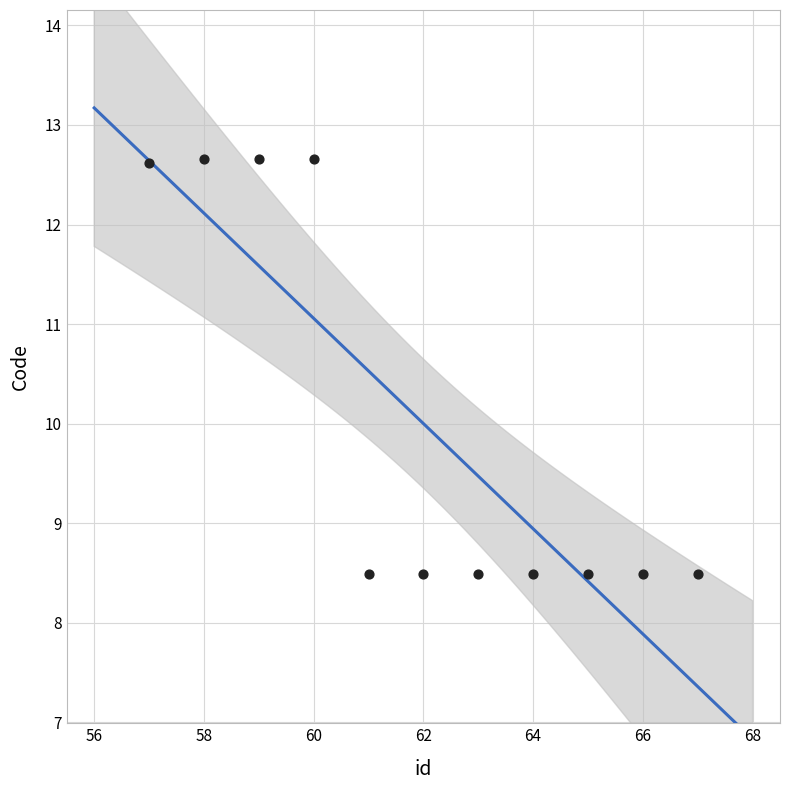

What is the average Y value?

10.0